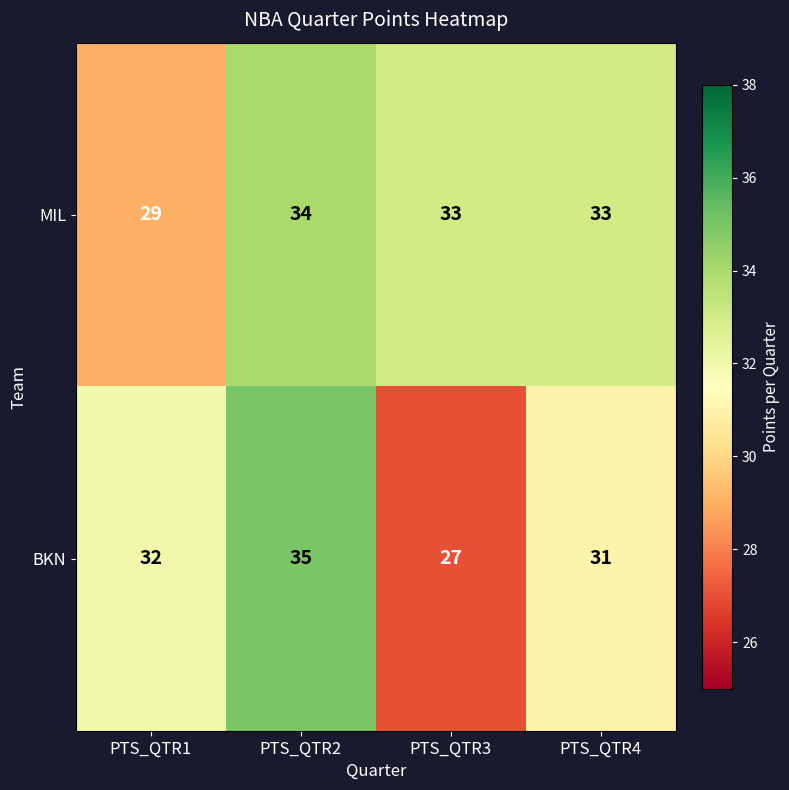

Is it true that MIL equals 34 at PTS_QTR2?

True